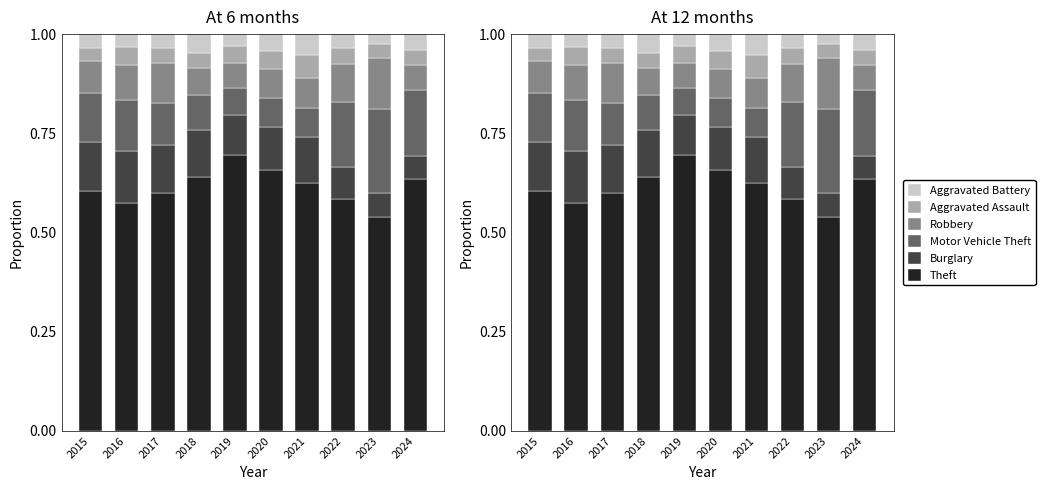

Which series has the largest total across all categories?

Theft